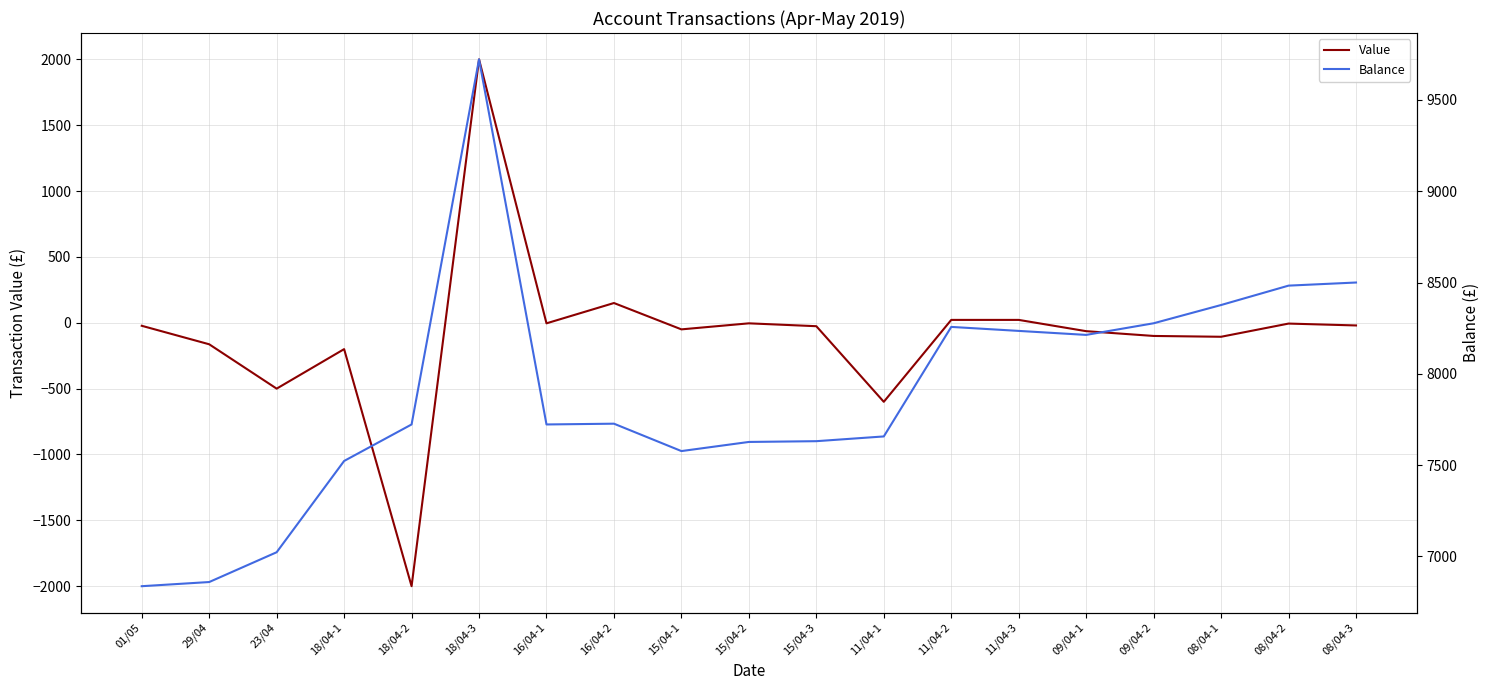

Between 18/04-1 and 18/04-2, which series saw the biggest shift?

Value